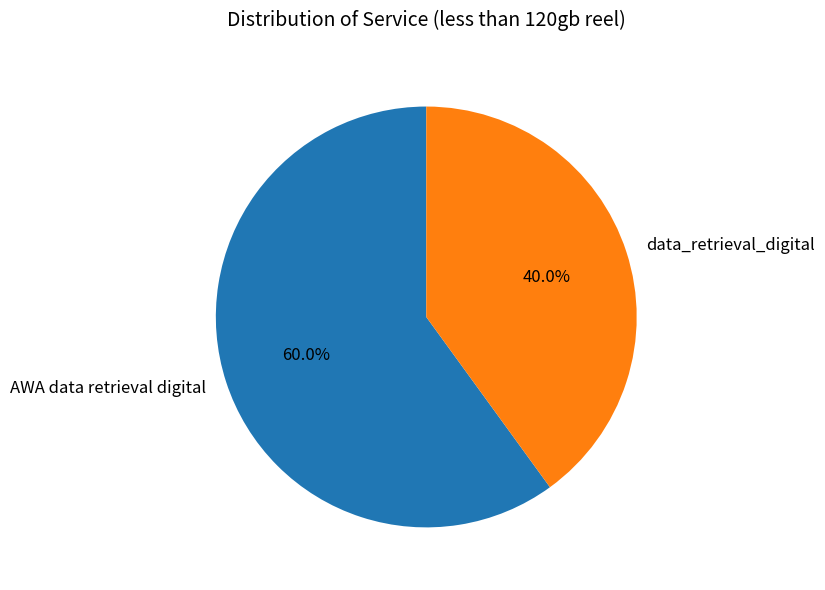

To the nearest percent, what is the difference between the largest and smallest slice percentages?

20%